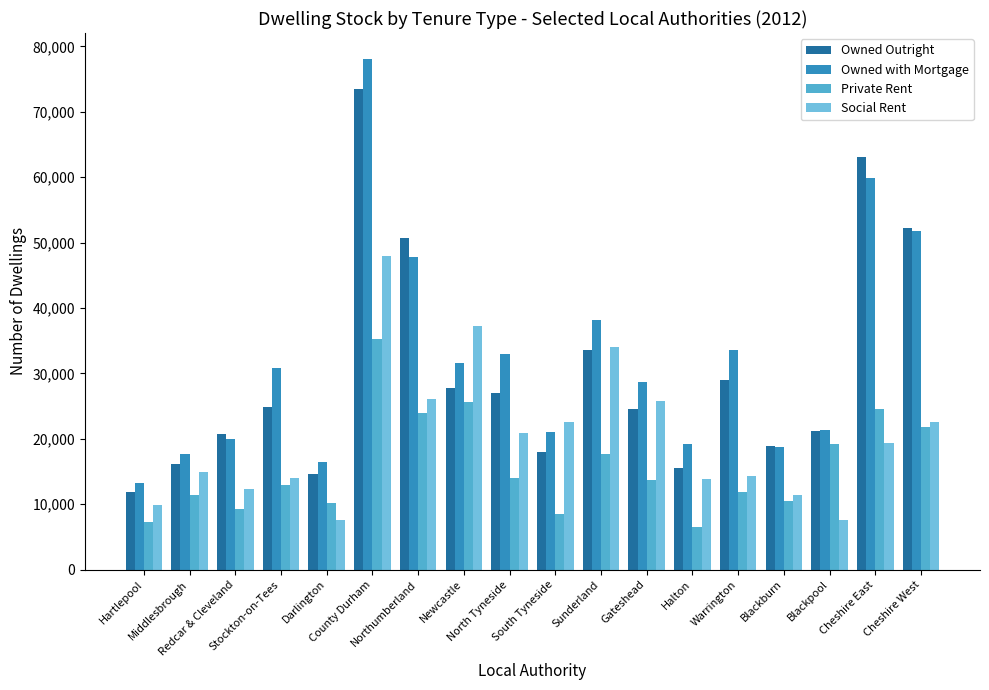

Does the chart contain stacked bars?

No